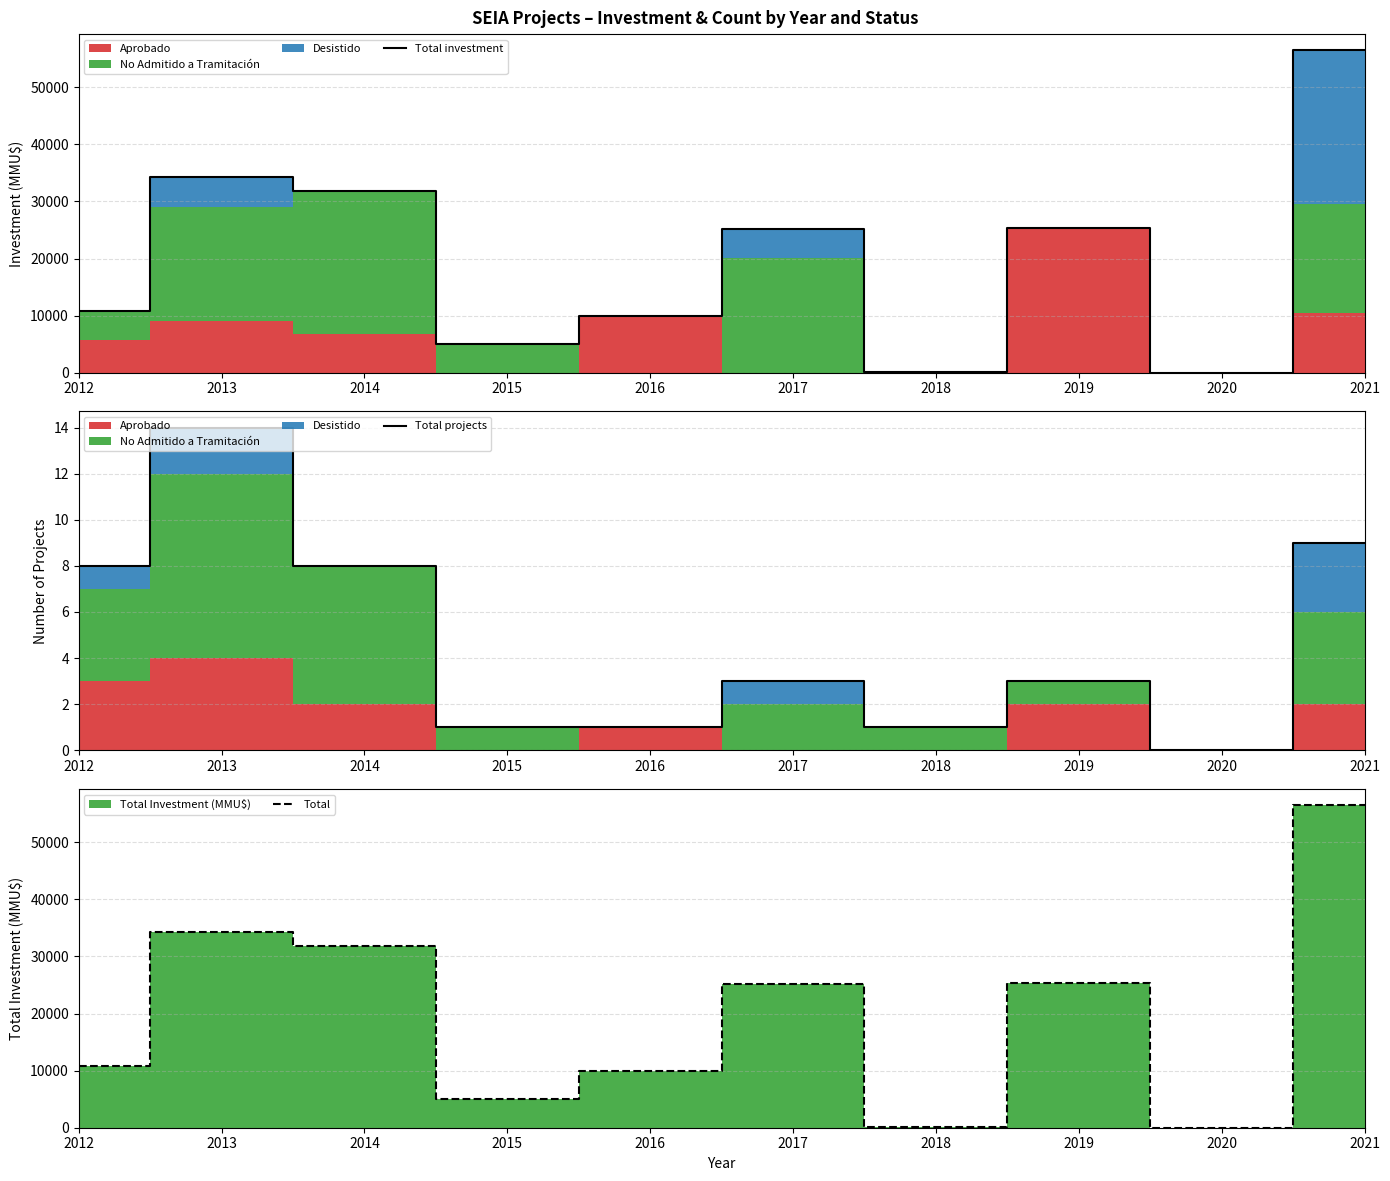

At which label is Total closest to 28250?

2019